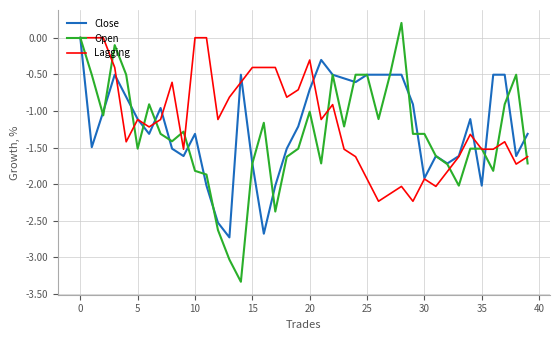

What is the lowest value of the Open series?

-3.3